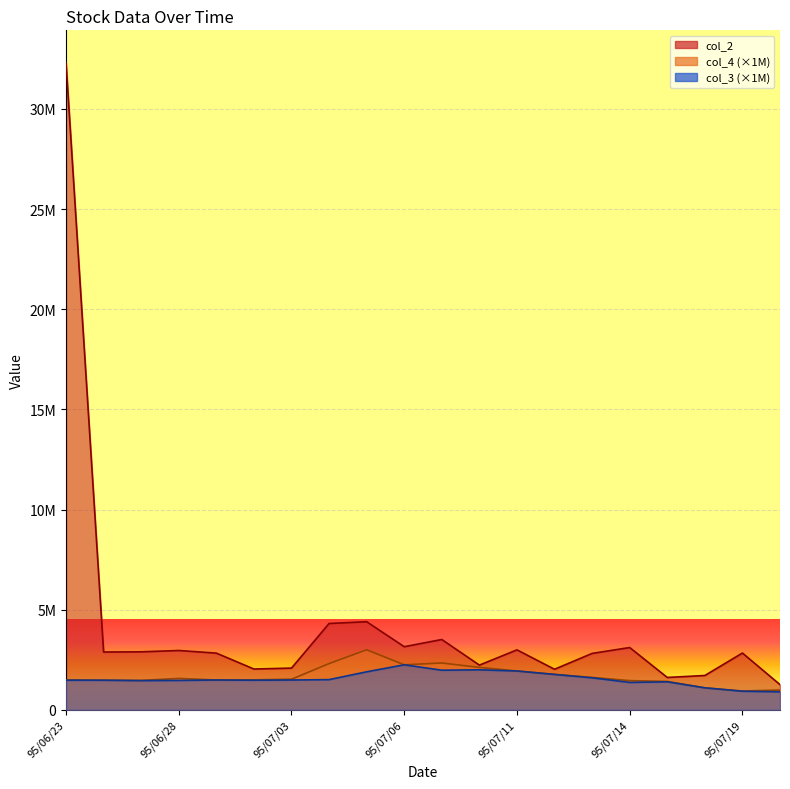

How many interior local valleys does the col_4 series have?

4